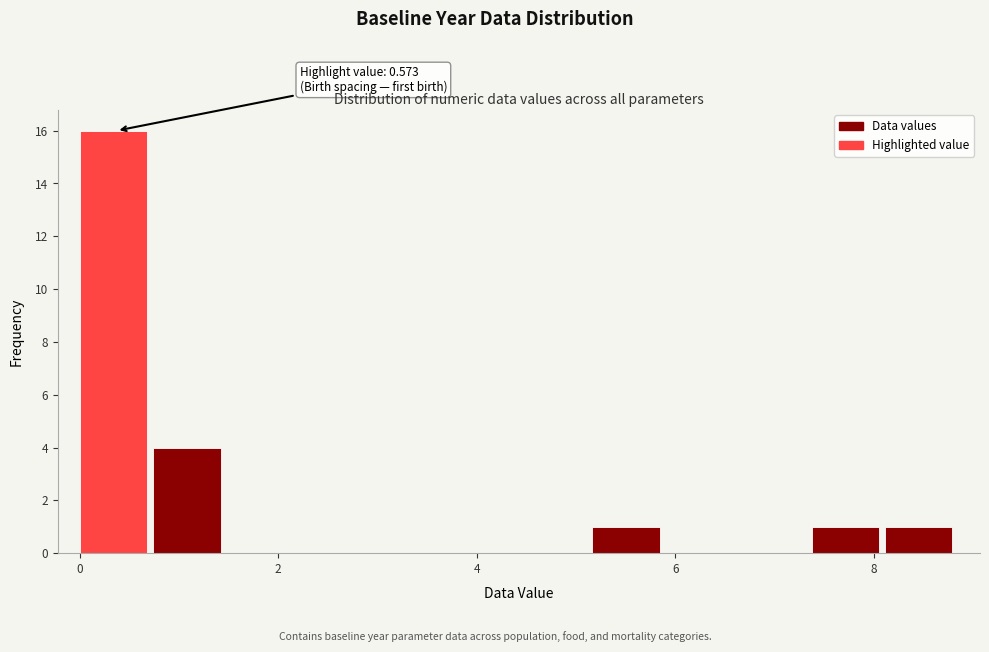

Read against the x-axis, roughly where is the centre of the tallest bar?

0.4